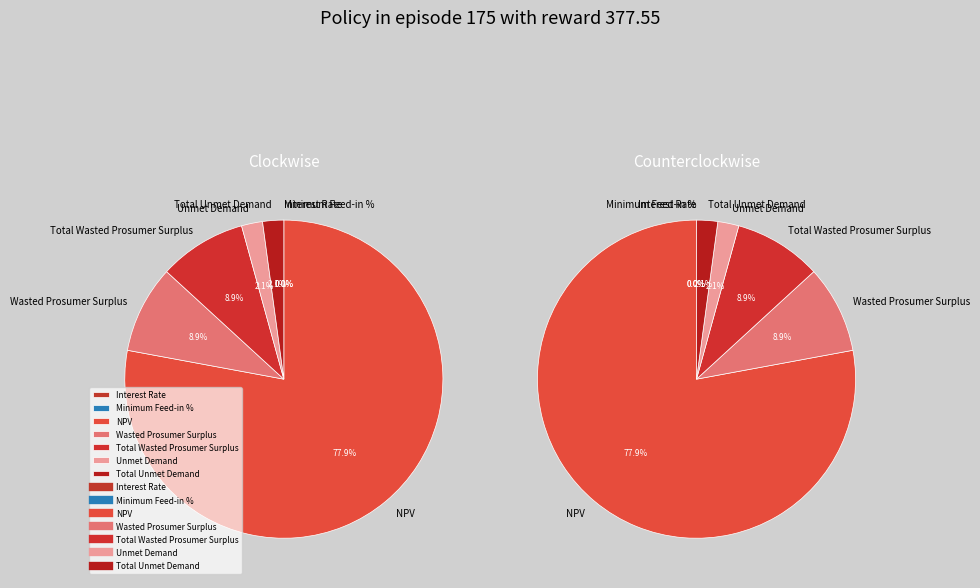

Count the number of slices in the pie.

7